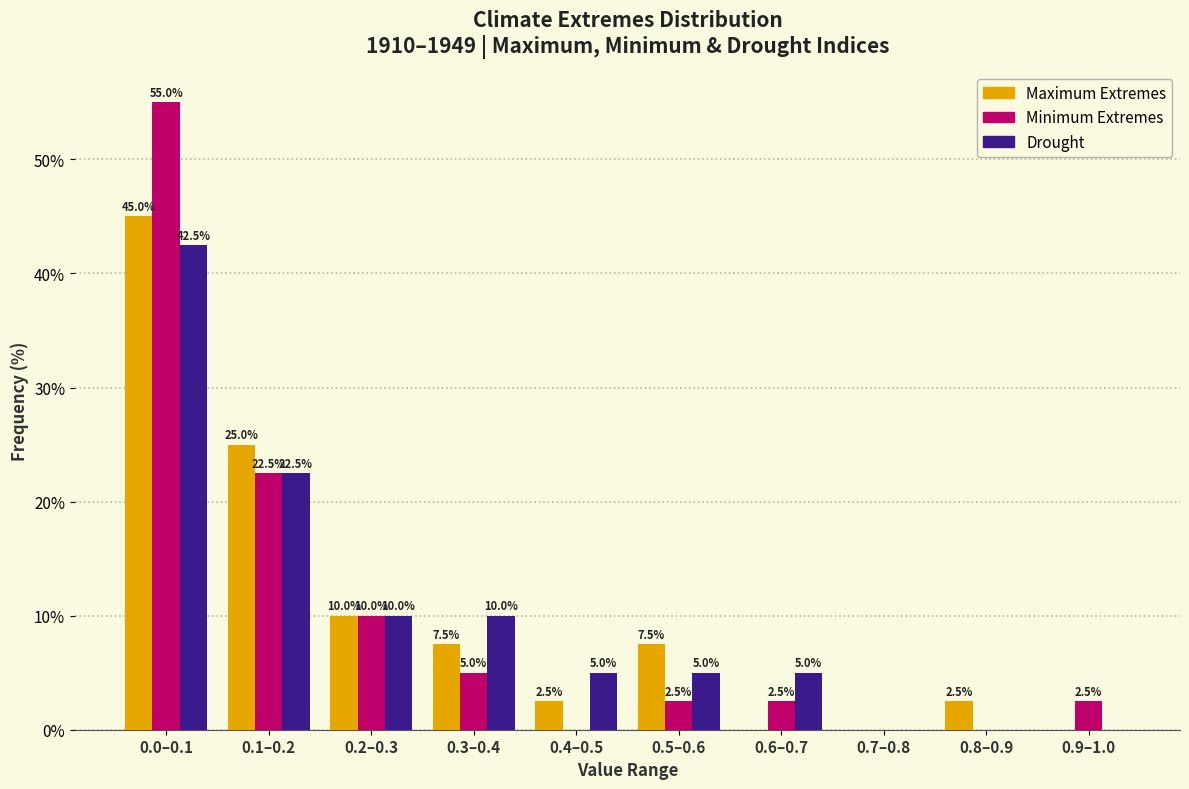

Reading left to right, list all the values displayed in this chart.

Maximum Extremes: 0.0–0.1=45.0	0.1–0.2=25.0	0.2–0.3=10.0	0.3–0.4=7.5	0.4–0.5=2.5	0.5–0.6=7.5	0.6–0.7=0.0	0.7–0.8=0.0	0.8–0.9=2.5	0.9–1.0=0.0
Minimum Extremes: 0.0–0.1=55.0	0.1–0.2=22.5	0.2–0.3=10.0	0.3–0.4=5.0	0.4–0.5=0.0	0.5–0.6=2.5	0.6–0.7=2.5	0.7–0.8=0.0	0.8–0.9=0.0	0.9–1.0=2.5
Drought: 0.0–0.1=42.5	0.1–0.2=22.5	0.2–0.3=10.0	0.3–0.4=10.0	0.4–0.5=5.0	0.5–0.6=5.0	0.6–0.7=5.0	0.7–0.8=0.0	0.8–0.9=0.0	0.9–1.0=0.0